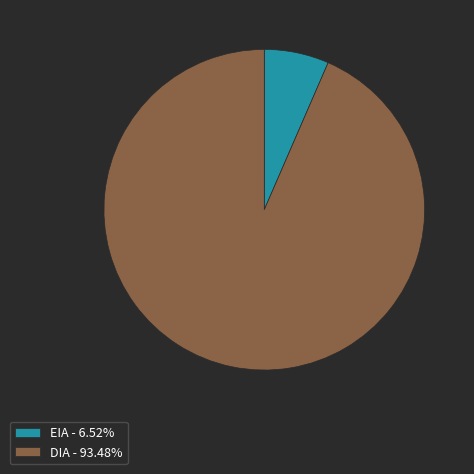

Combined, do EIA - 6.52% and DIA - 93.48% account for over 50%?

Yes